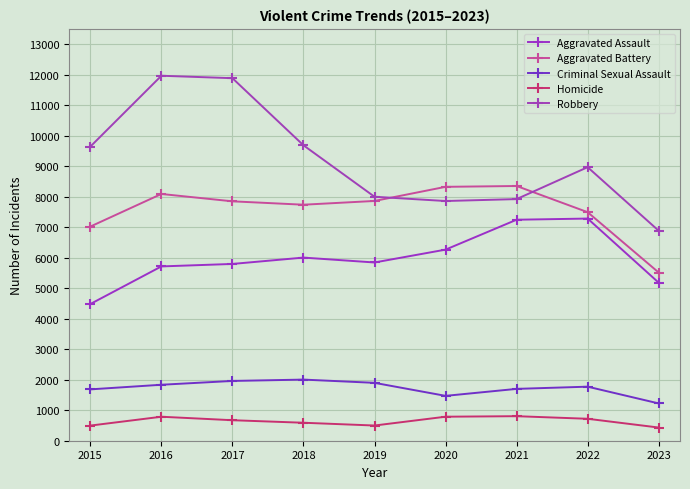

What are all the series names shown in the legend?

Aggravated Assault, Aggravated Battery, Criminal Sexual Assault, Homicide, Robbery